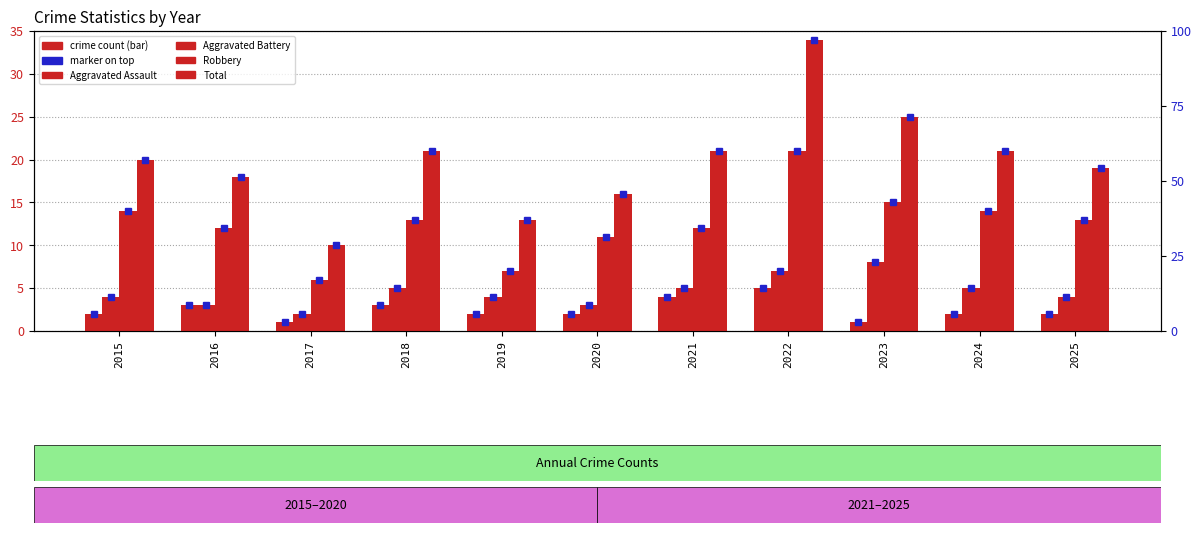

Which category has the highest value in the Robbery series?

2022